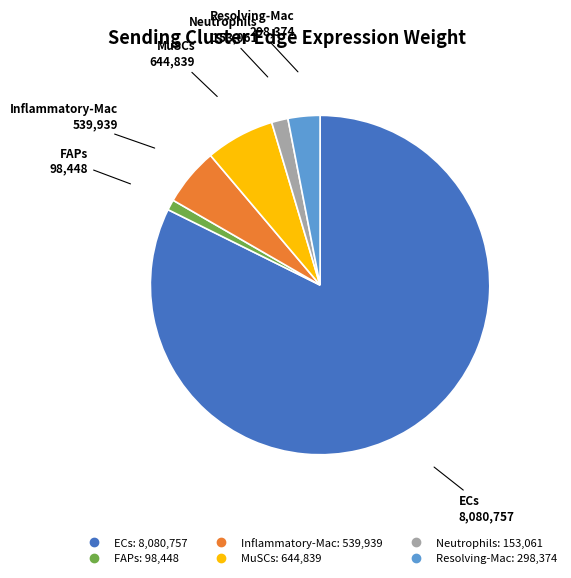

Is it true that ECs is 95% of the pie?

False